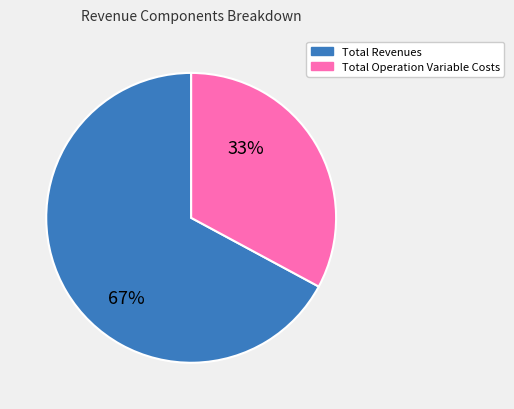

Is there a majority slice in this chart?

Yes